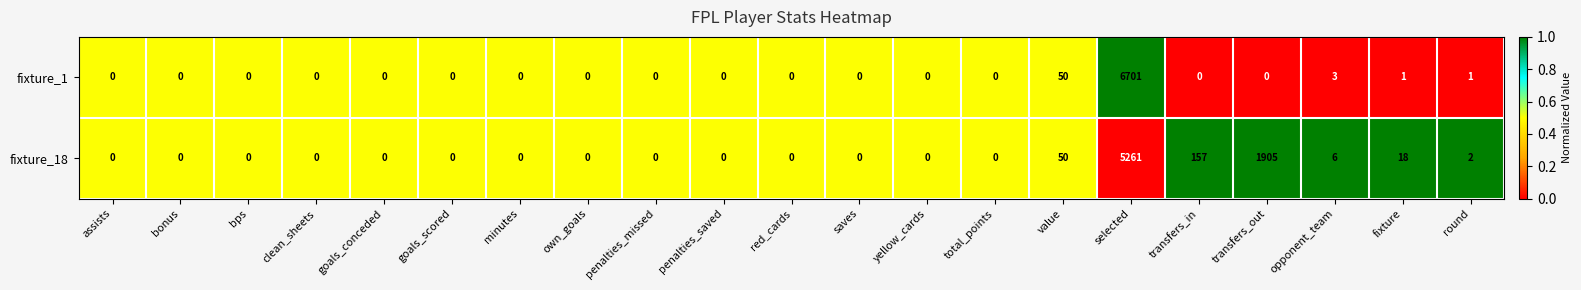

Is the value of fixture_18 at round greater than the value of fixture_1 at selected?

No